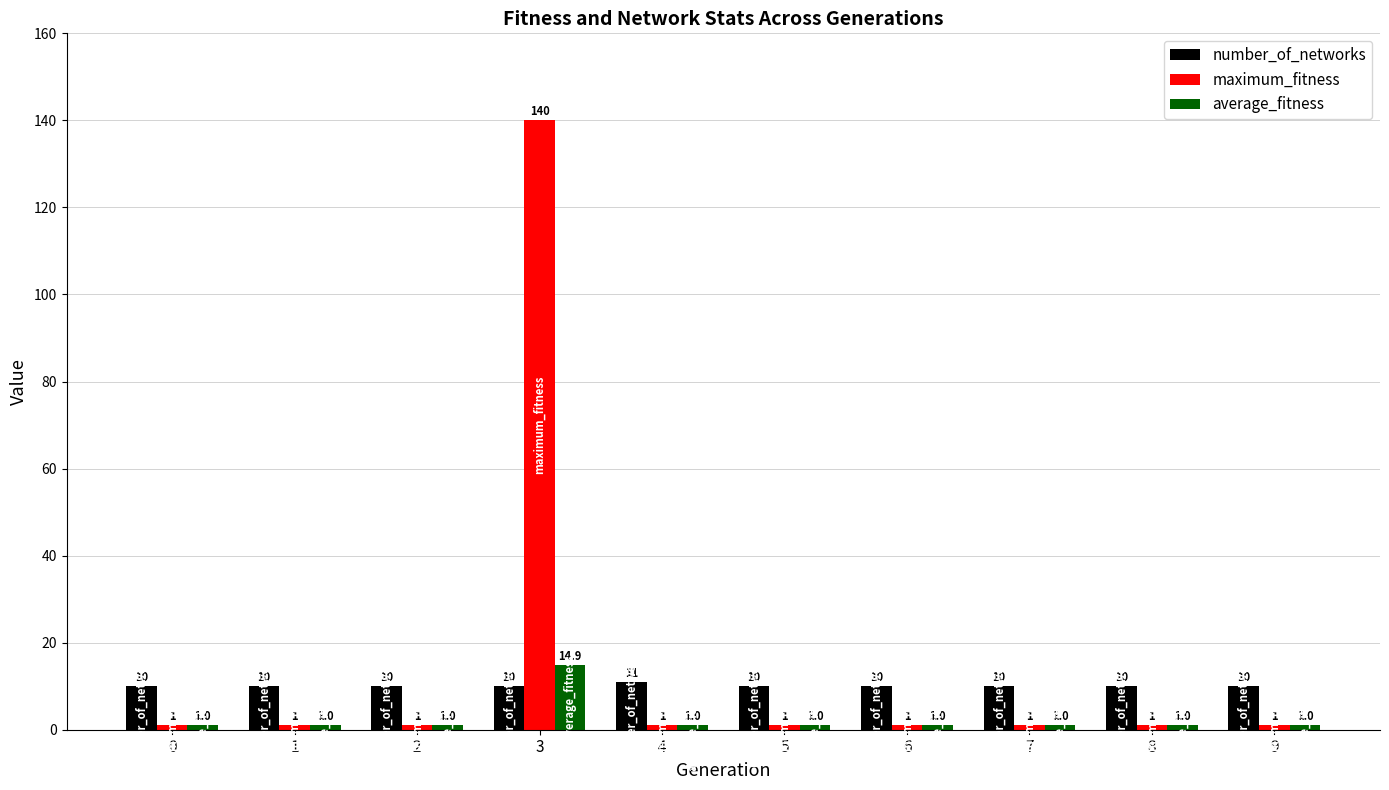

The value of number_of_networks at 1 is 10.0. True or false?

True